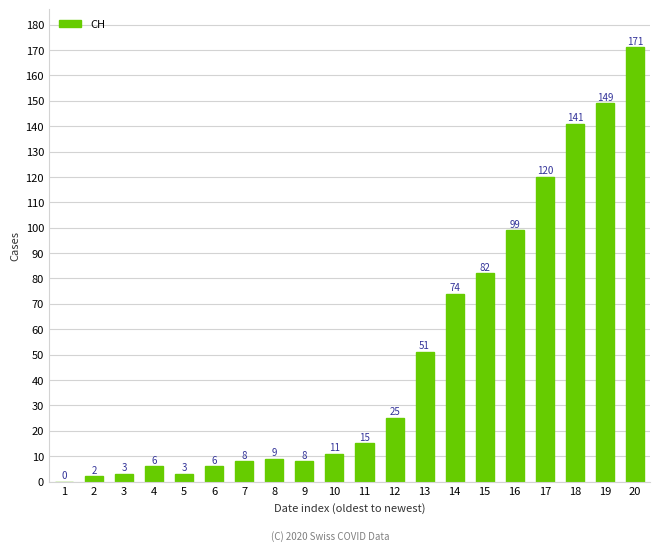

Which label corresponds to the largest value in the chart?

20